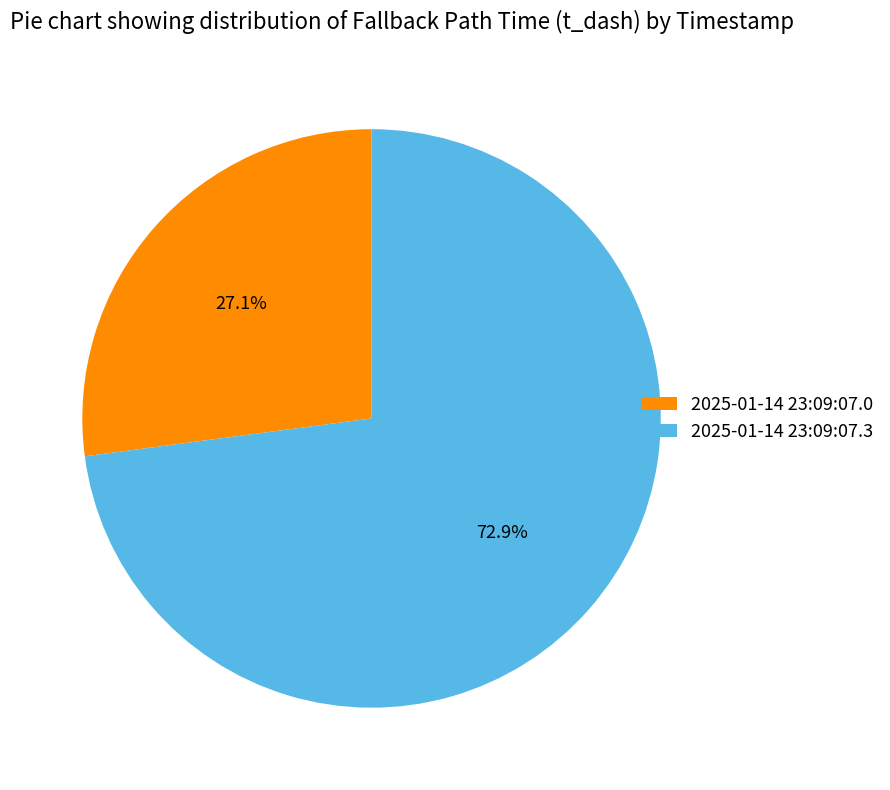

To the nearest percent, what is the combined percentage of 2025-01-14 23:09:07.3 and 2025-01-14 23:09:07.0?

100%